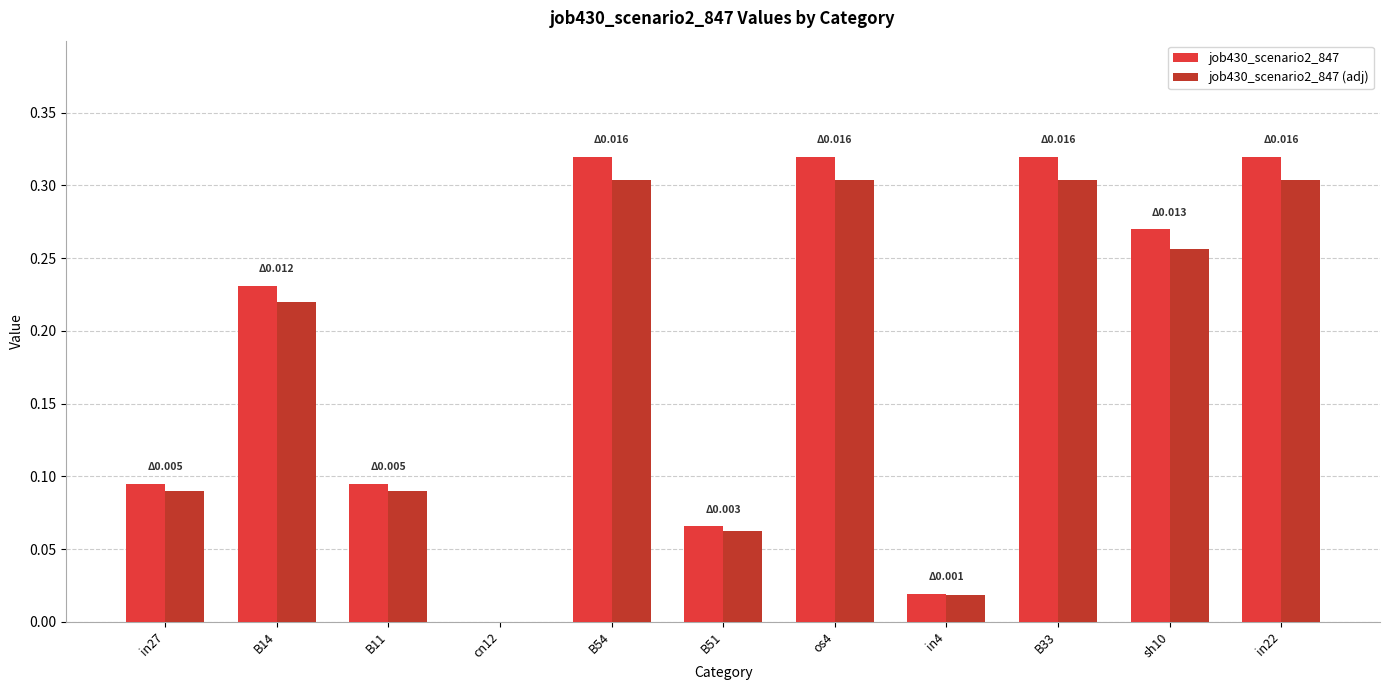

What is the sum of all job430_scenario2_847 (adj) values?

2.0